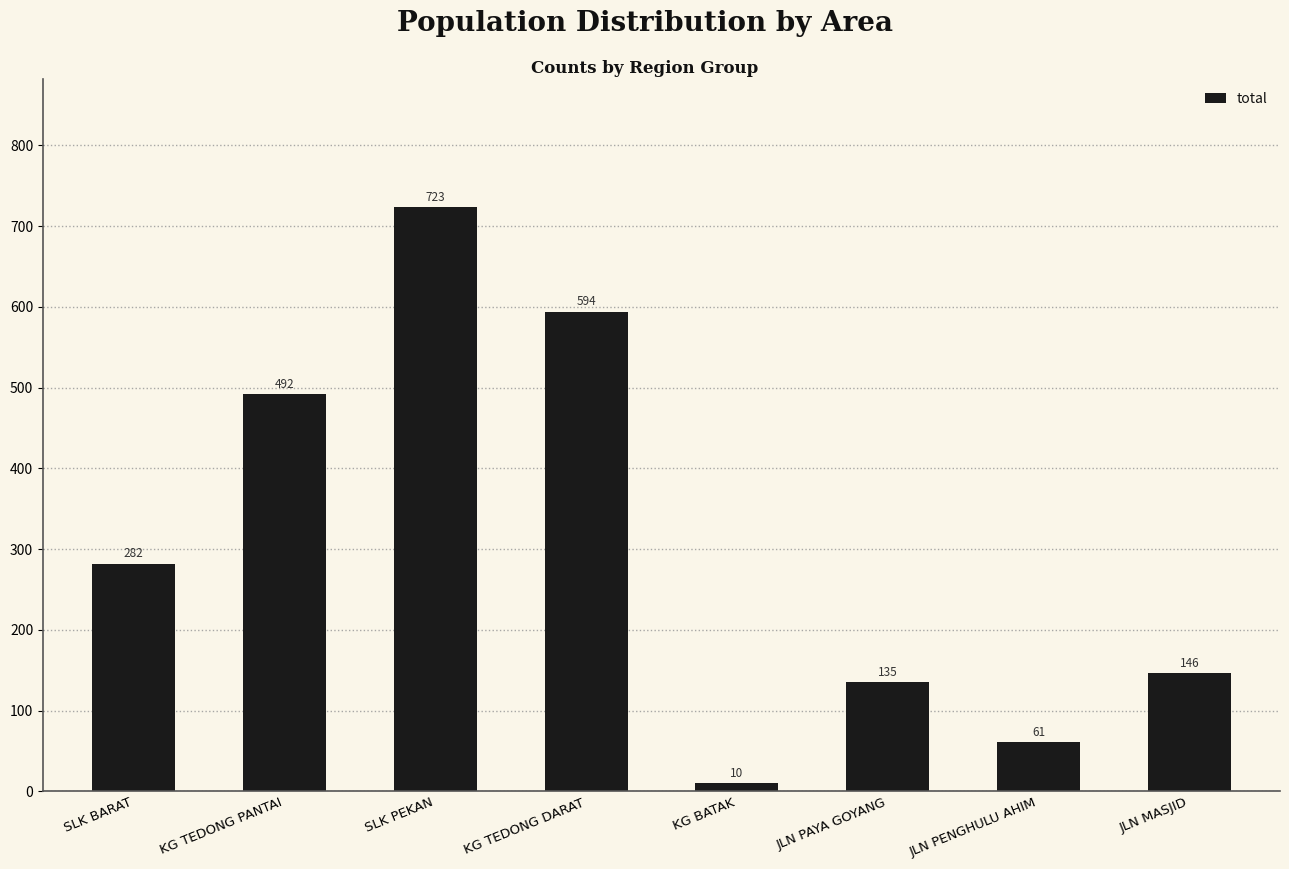

Rank the categories by value from highest to lowest.

SLK PEKAN, KG TEDONG DARAT, KG TEDONG PANTAI, SLK BARAT, JLN MASJID, JLN PAYA GOYANG, JLN PENGHULU AHIM, KG BATAK